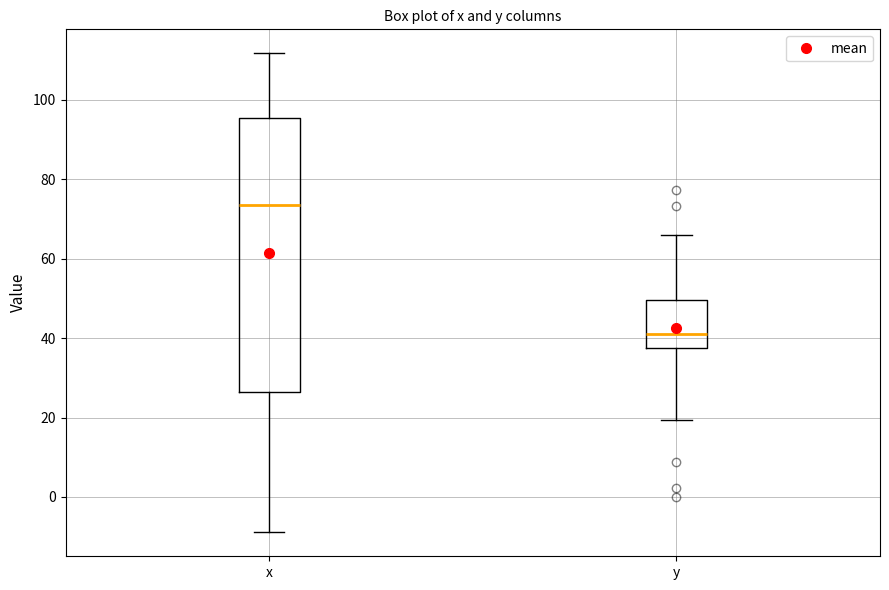

Reading left to right, transcribe this box plot: for each box, give where its median line is, the range the box spans, and where its two whiskers end, as read against the y-axis. The values are not printed on the chart, so give them approximately, as read against the axis.

x: median 74, box 26 to 96, whiskers -8 to 112
y: median 42, box 38 to 50, whiskers 20 to 66